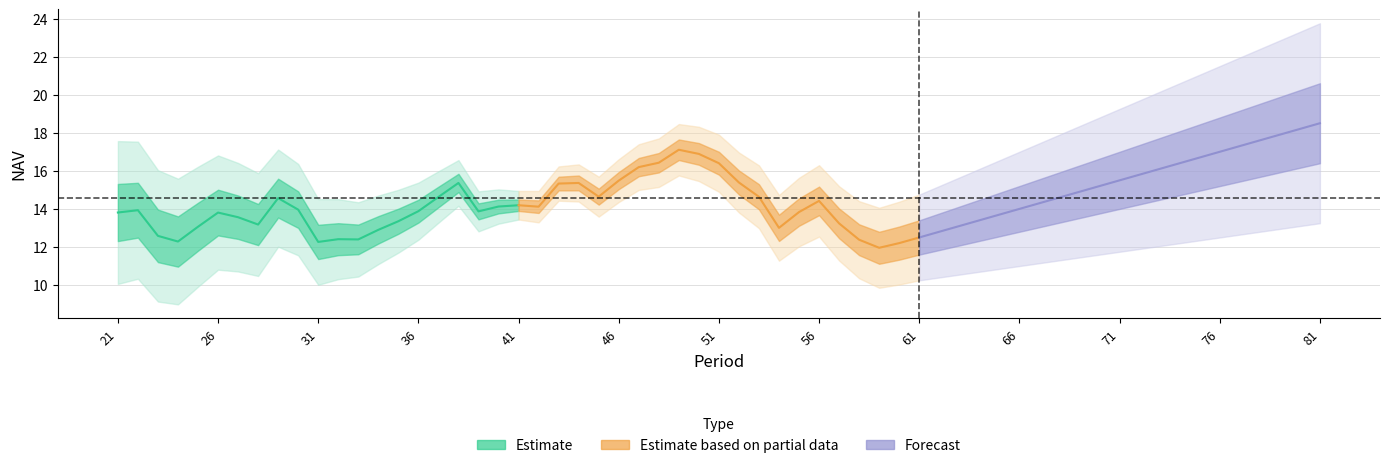

True or false: Forecast has more than 0 points higher than both neighbors.

False